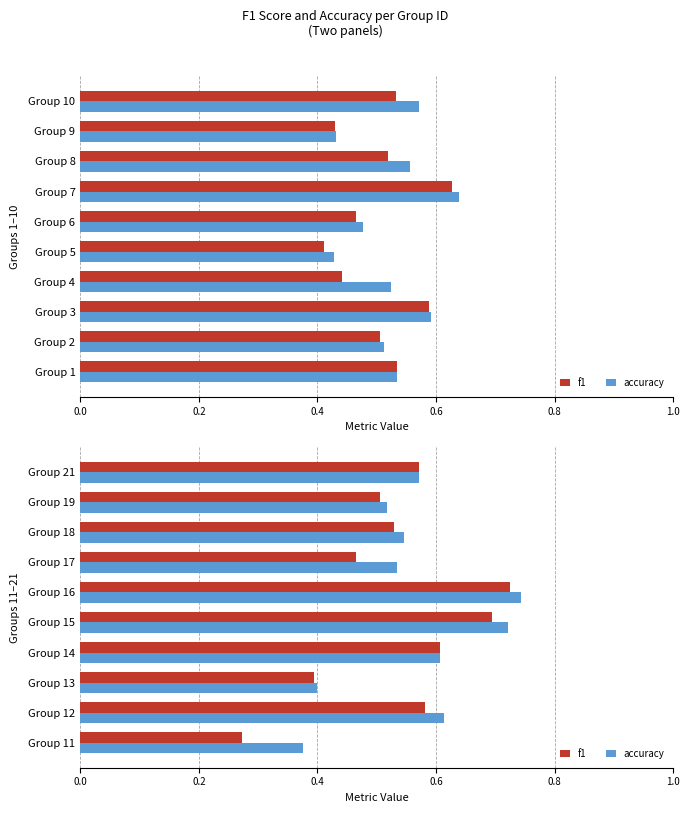

Between Group 19 and Group 17, which is larger?

Group 19